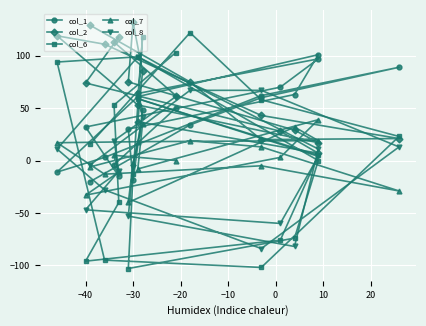

How many interior local peaks does the col_1 series have?

3